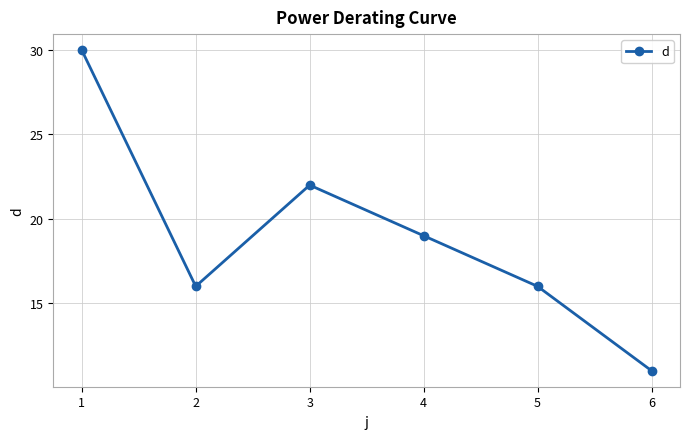

Which category has the lowest value across all series?

6